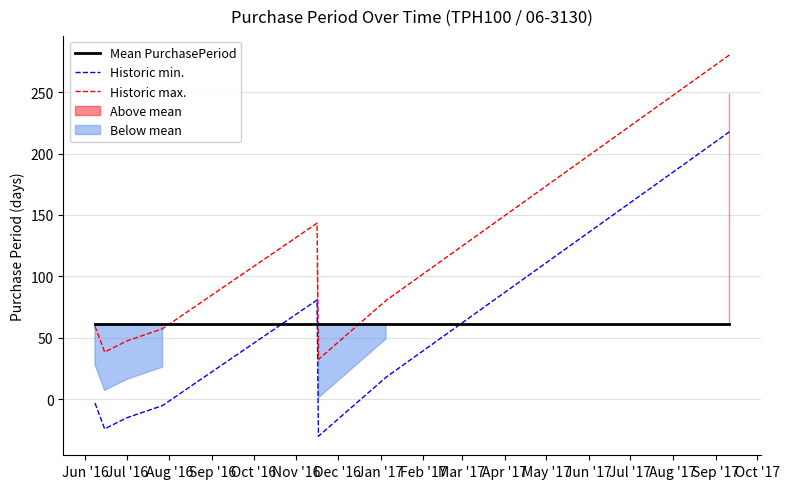

What is the lowest value of the Historic min. series?

-30.3